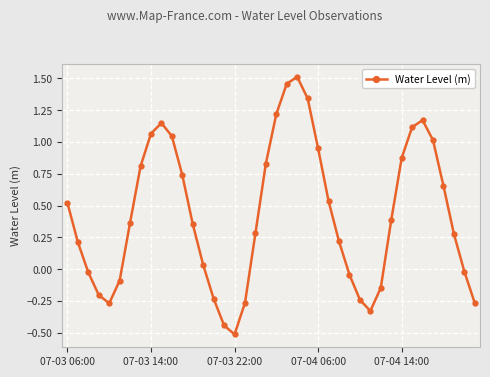

How many points are higher than both their immediate neighbors (excluding endpoints)?

3